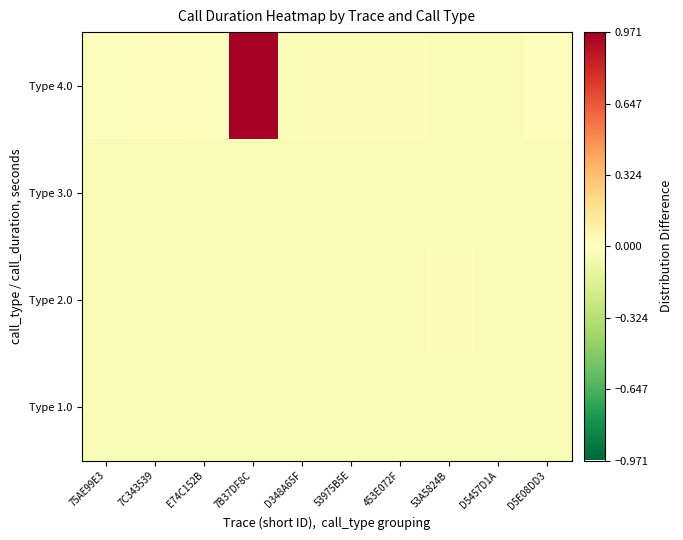

What is the greatest value displayed?

1.0